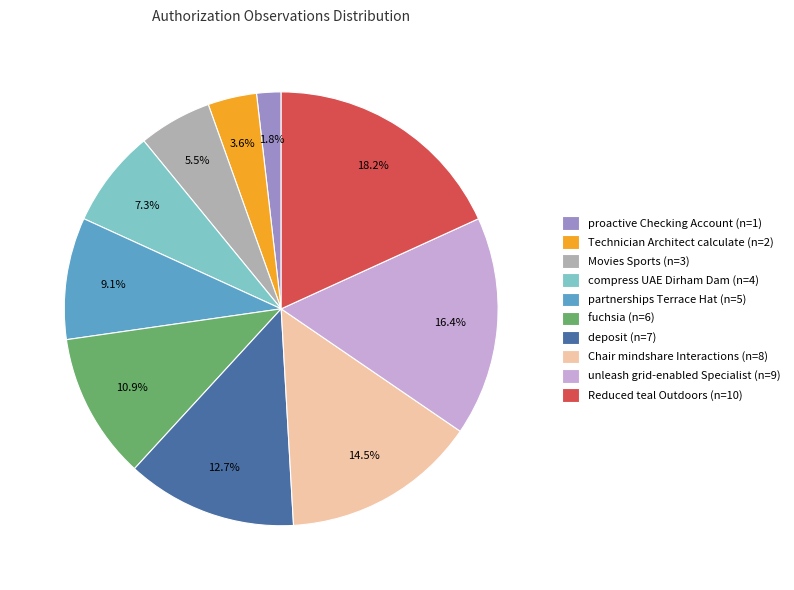

Between Reduced teal Outdoors (n=10) and unleash grid-enabled Specialist (n=9), which is larger?

Reduced teal Outdoors (n=10)